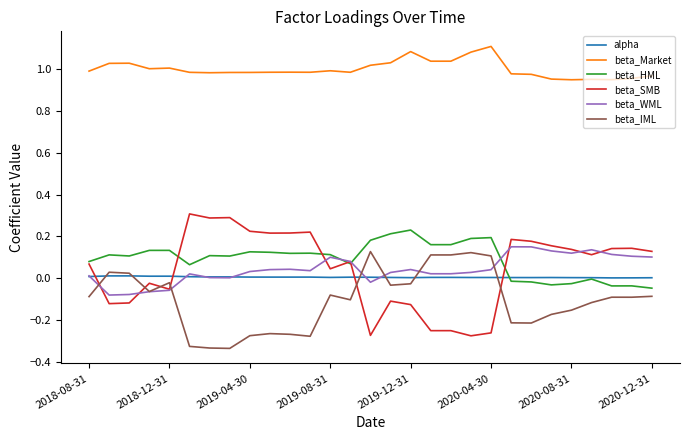

Which series has the largest range (max minus min)?

beta_SMB